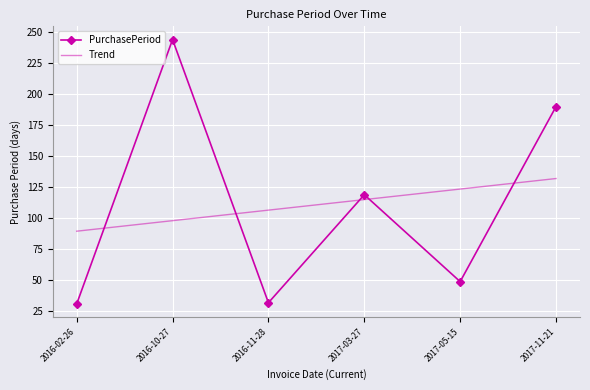

How many interior local valleys (lower than both neighbors) does the data have?

2